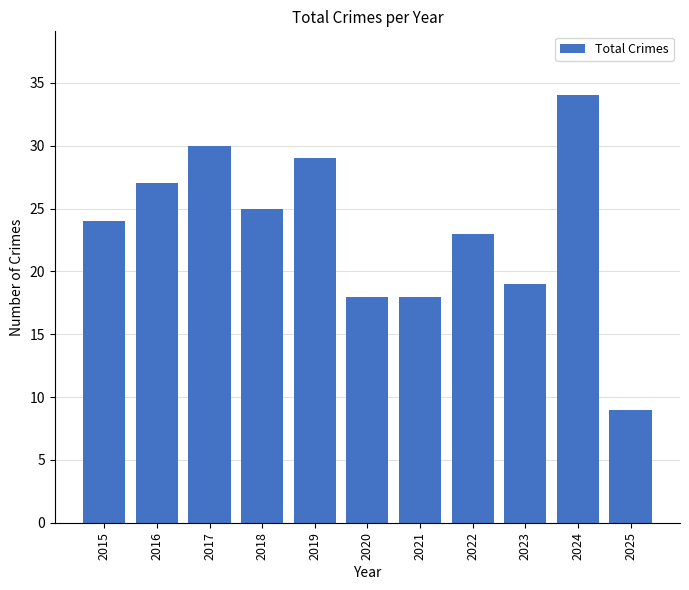

What is the greatest value displayed?

34